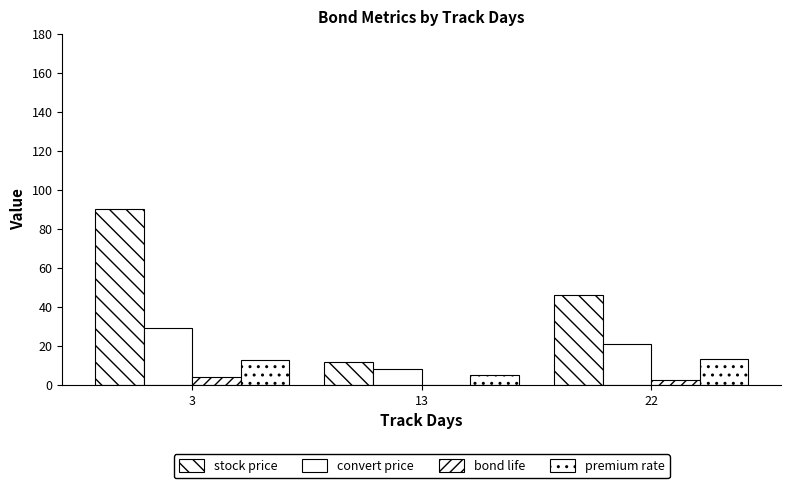

Are the bars grouped side by side (vs. stacked)?

Yes